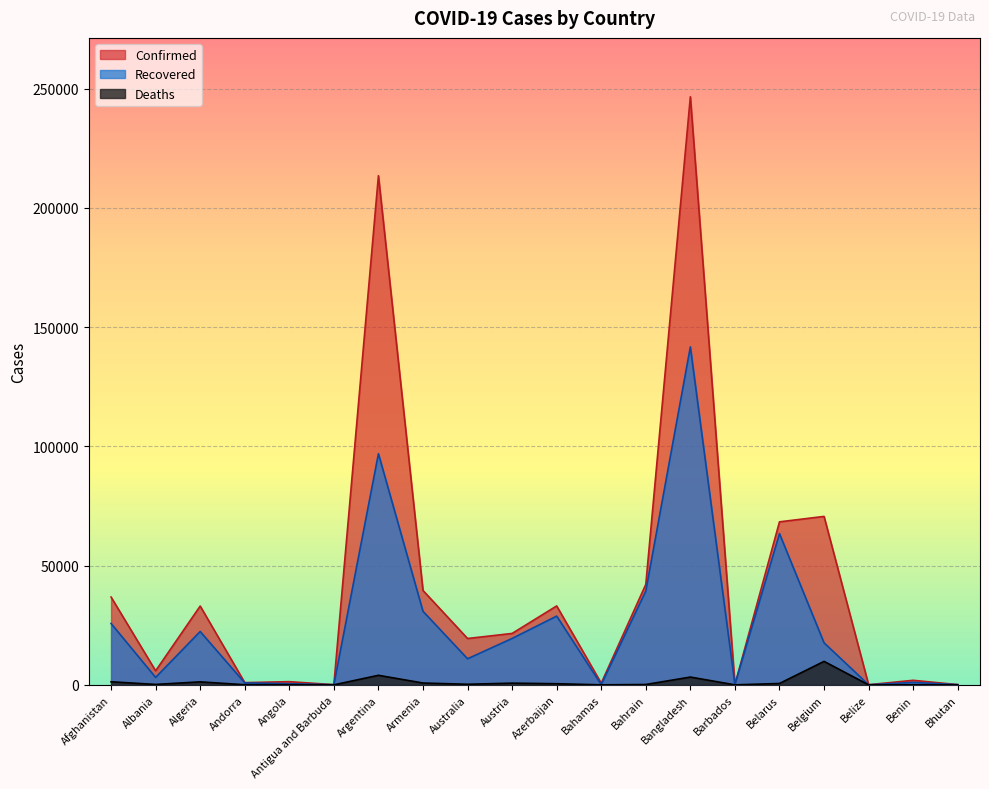

Which series has the largest total across all categories?

Confirmed